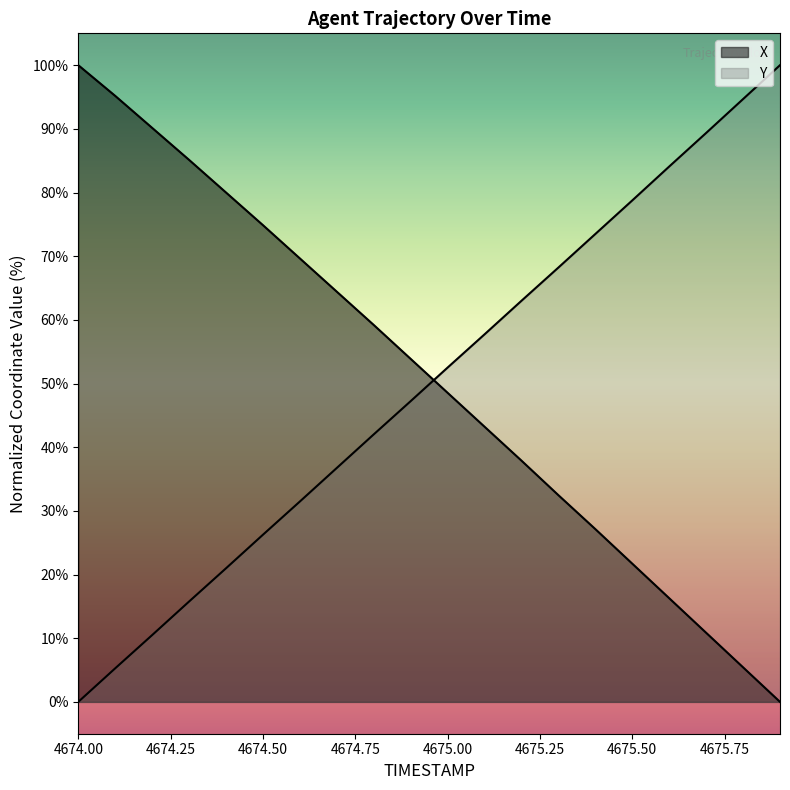

What is the total value across all series at 4675.4?

100.6